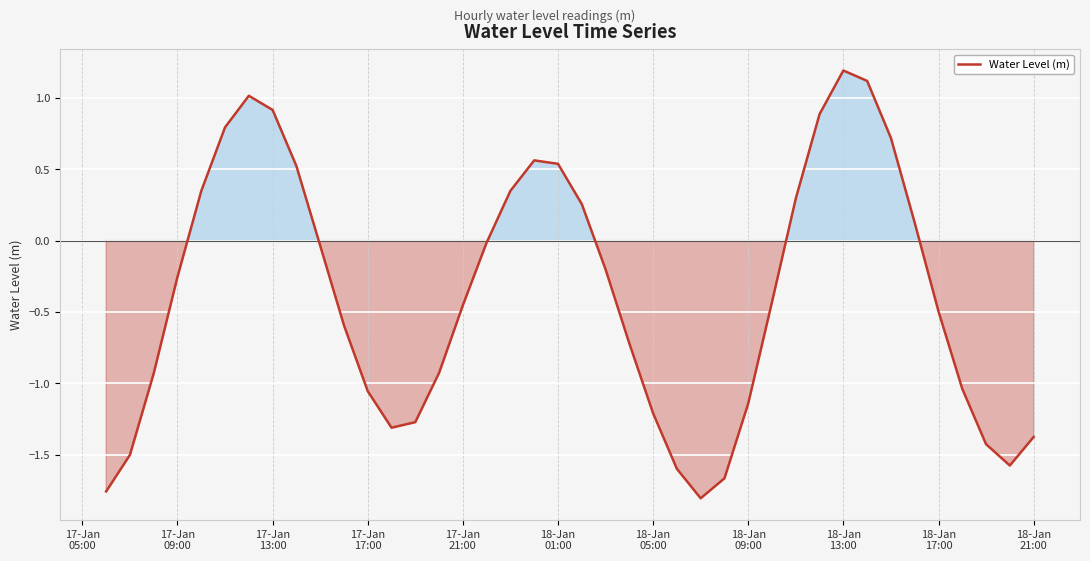

What is the greatest value displayed?

1.2